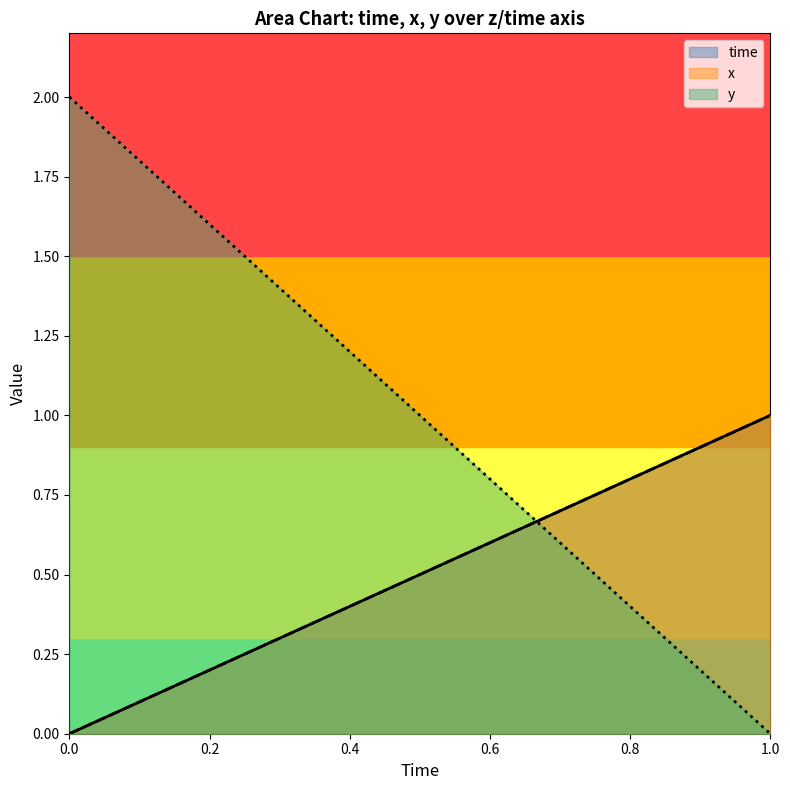

At which label does x reach its peak?

1